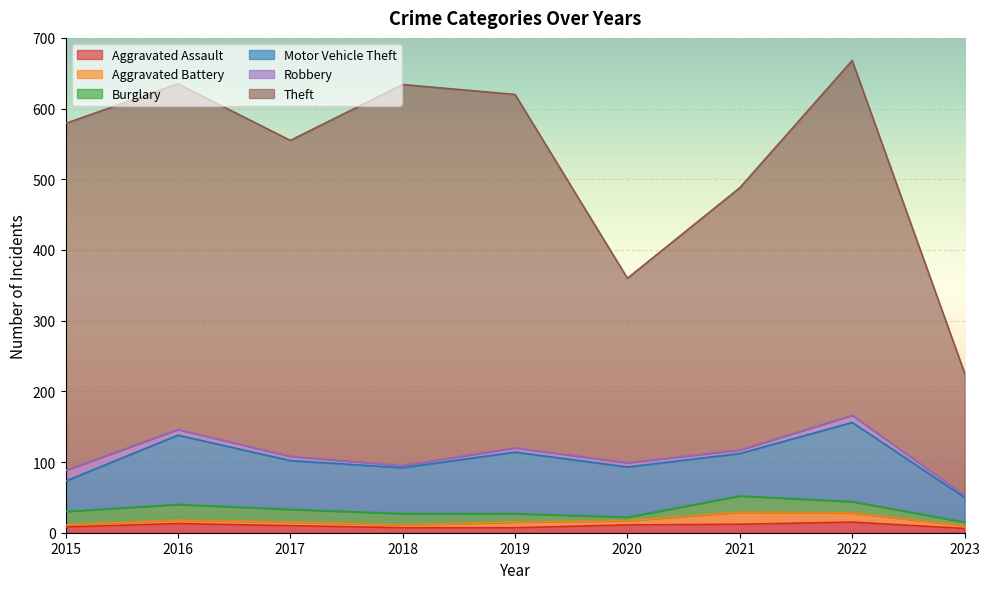

At 2017, list the series in order from largest to smallest.

Theft, Motor Vehicle Theft, Burglary, Aggravated Assault, Robbery, Aggravated Battery